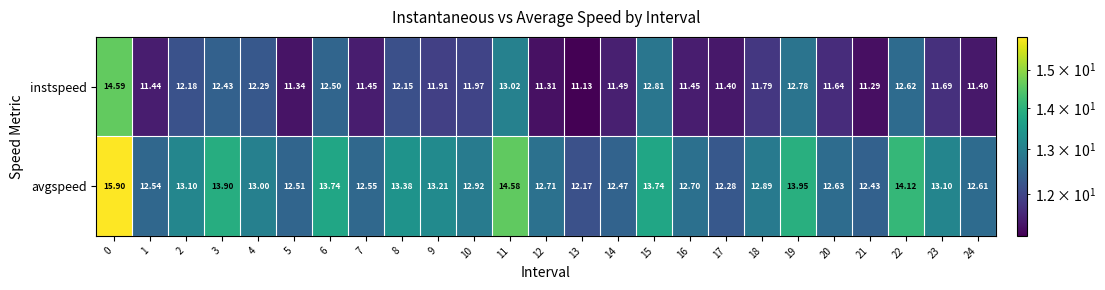

Is the value of avgspeed at 22 greater than the value of instspeed at 16?

Yes